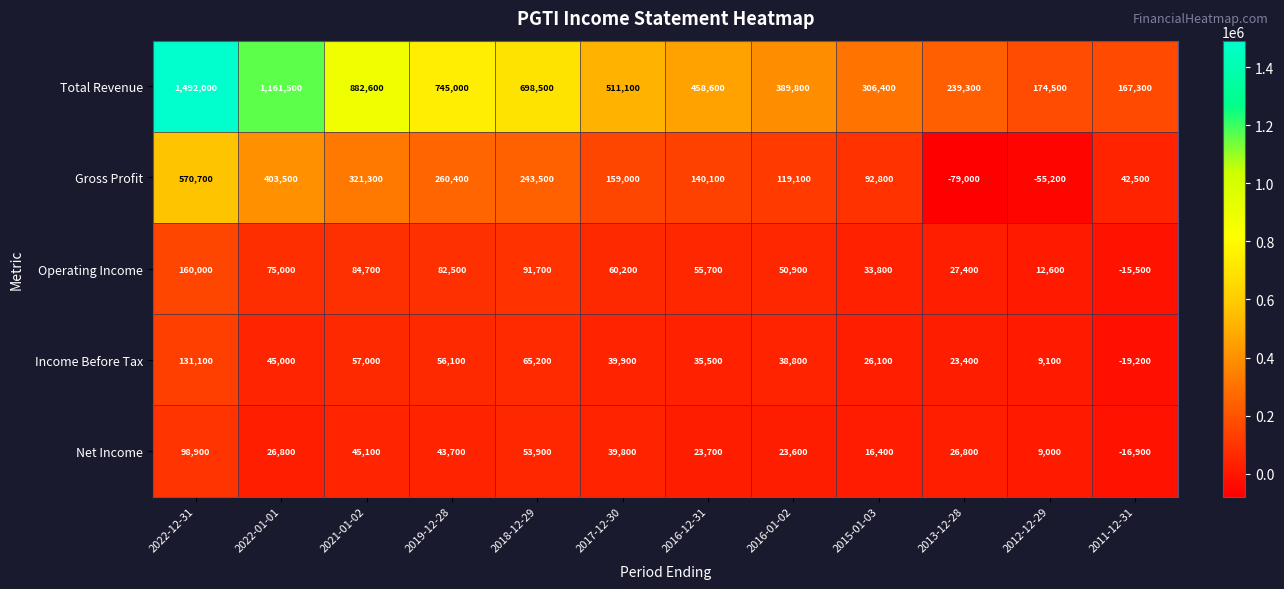

Which category has the highest value in the Income Before Tax series?

2022-12-31